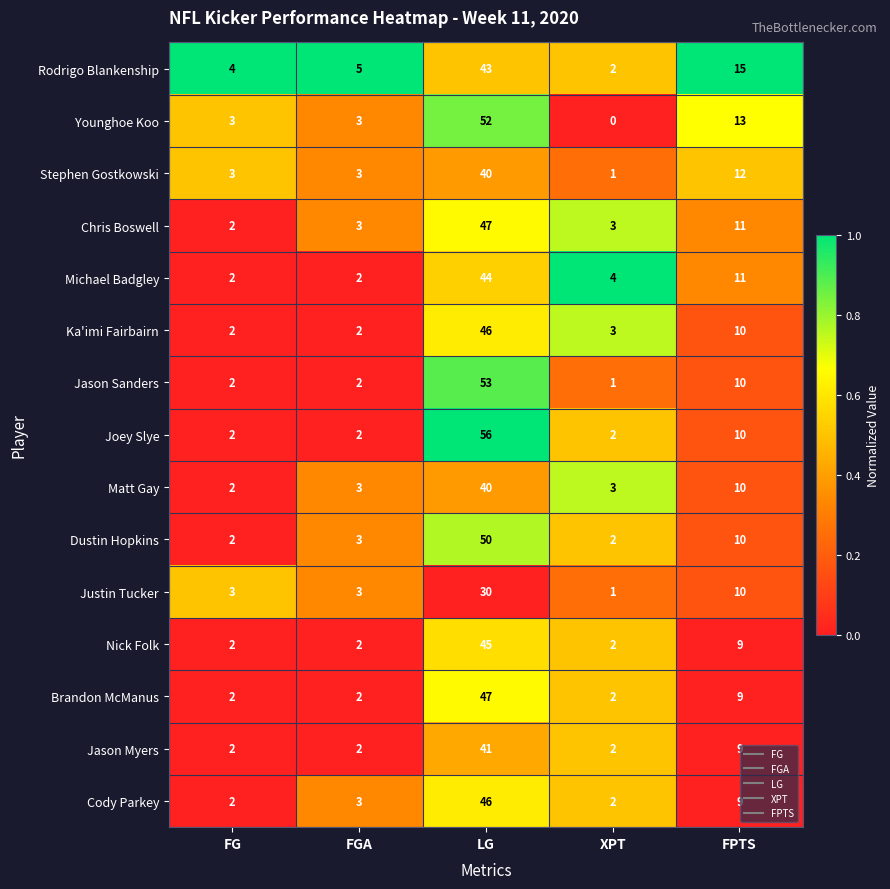

The value of Justin Tucker at LG is 51. True or false?

False